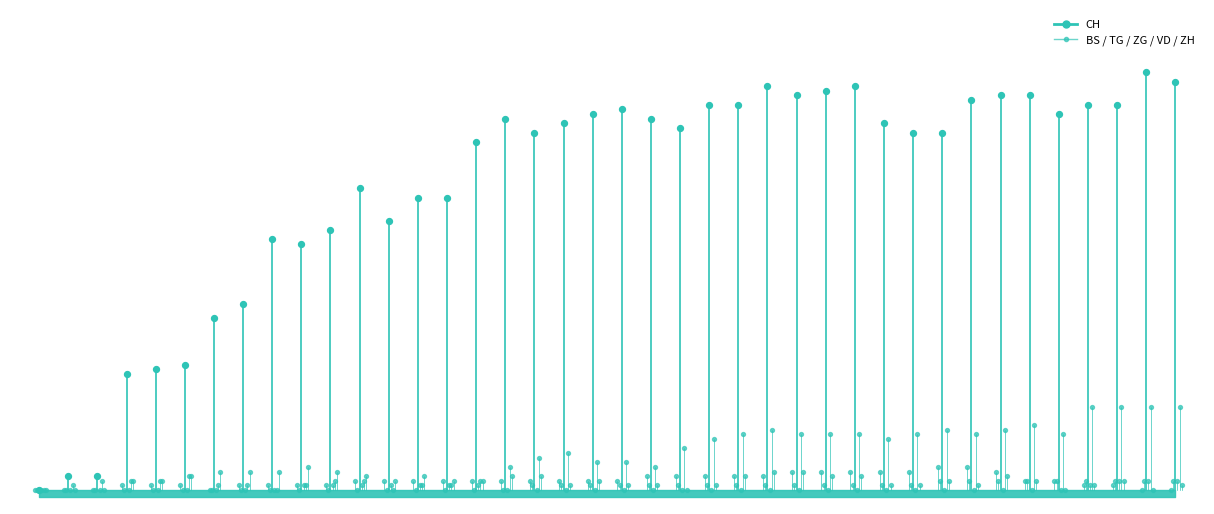

At how many categories does at least one series exceed -77?

40